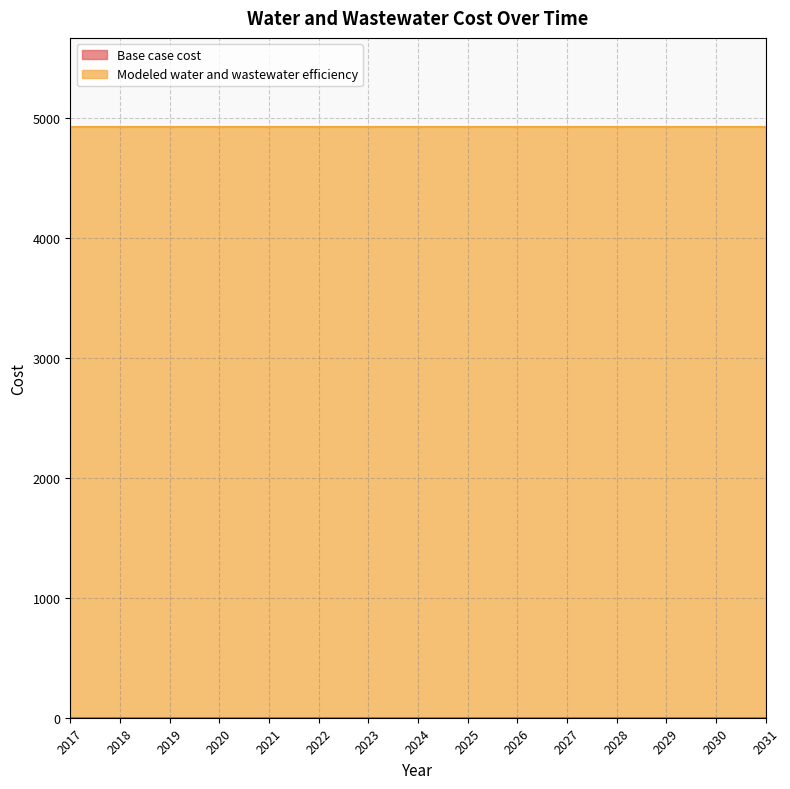

True or false: Modeled water and wastewater efficiency has more than 0 points higher than both neighbors.

False